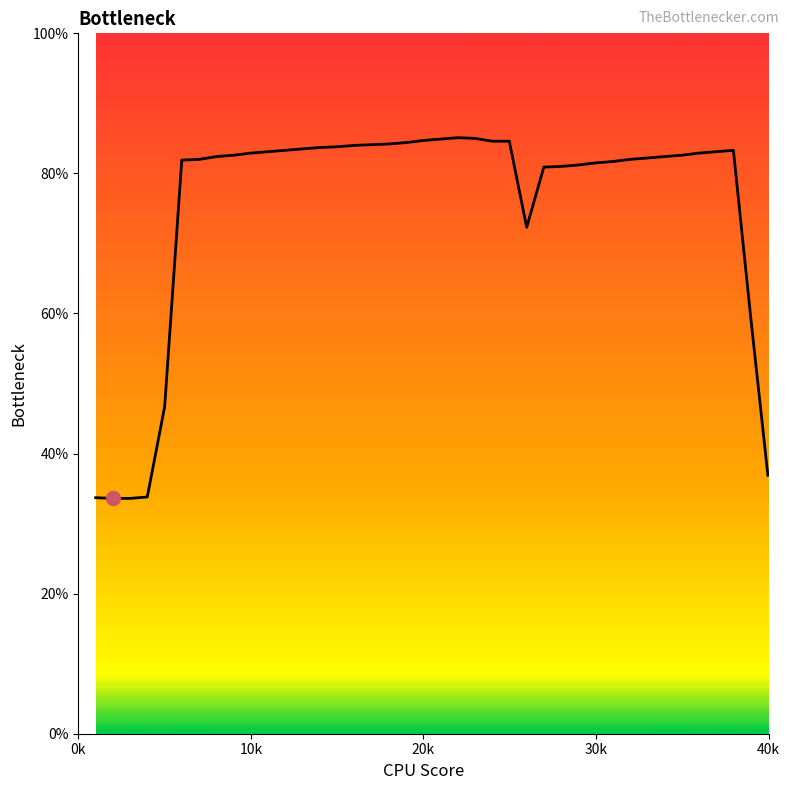

What is the maximum value shown in the chart?

85.1